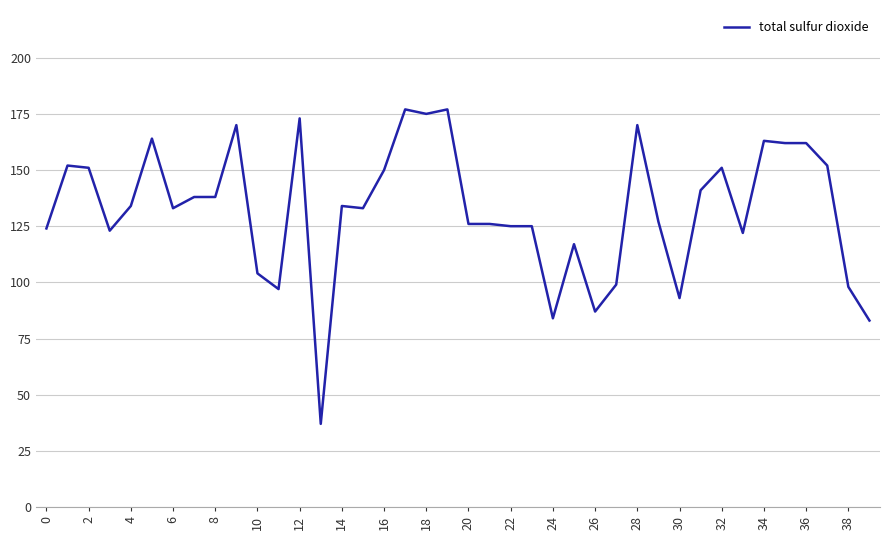

What is the smallest value displayed?

37